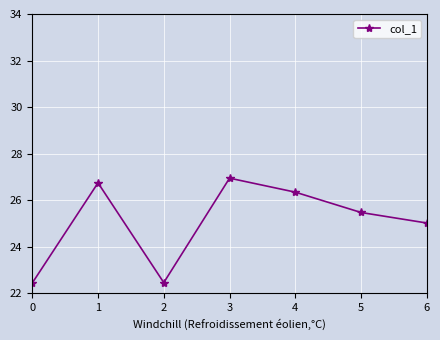

Is it true that the value at 3 is 14.7?

False